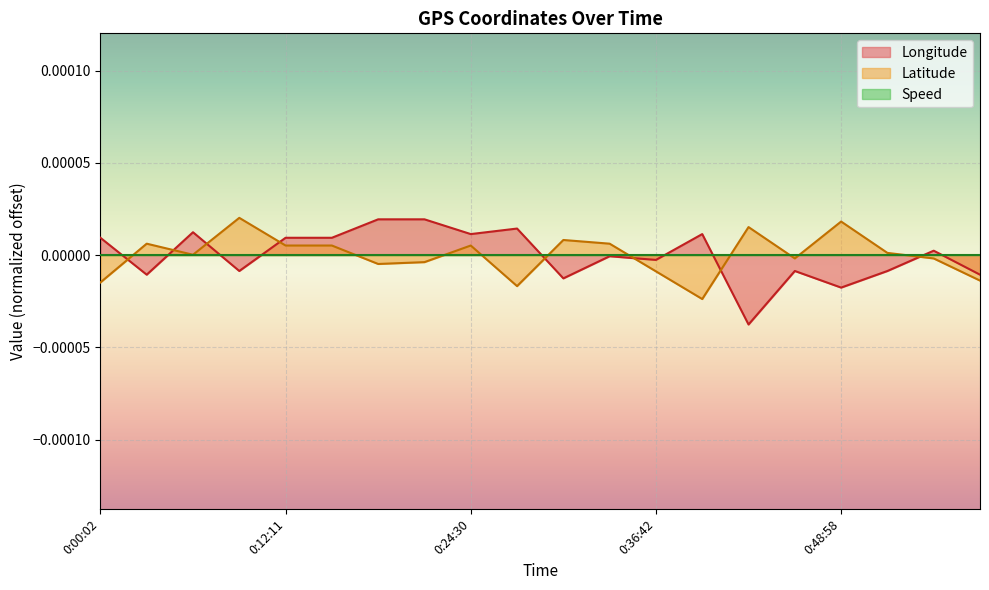

True or false: Longitude and Latitude cross at least once.

True